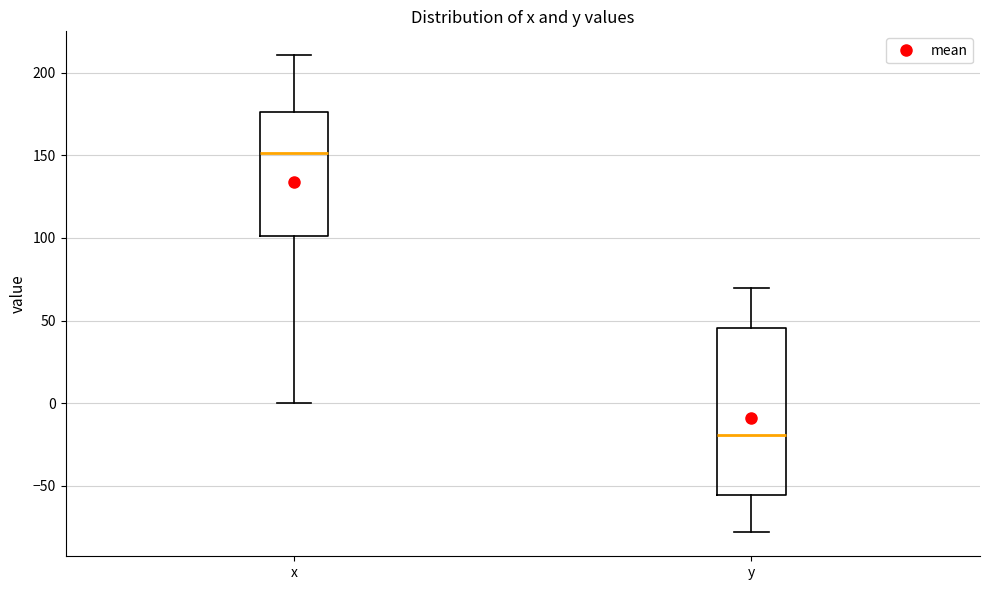

Which box has the highest median line?

x